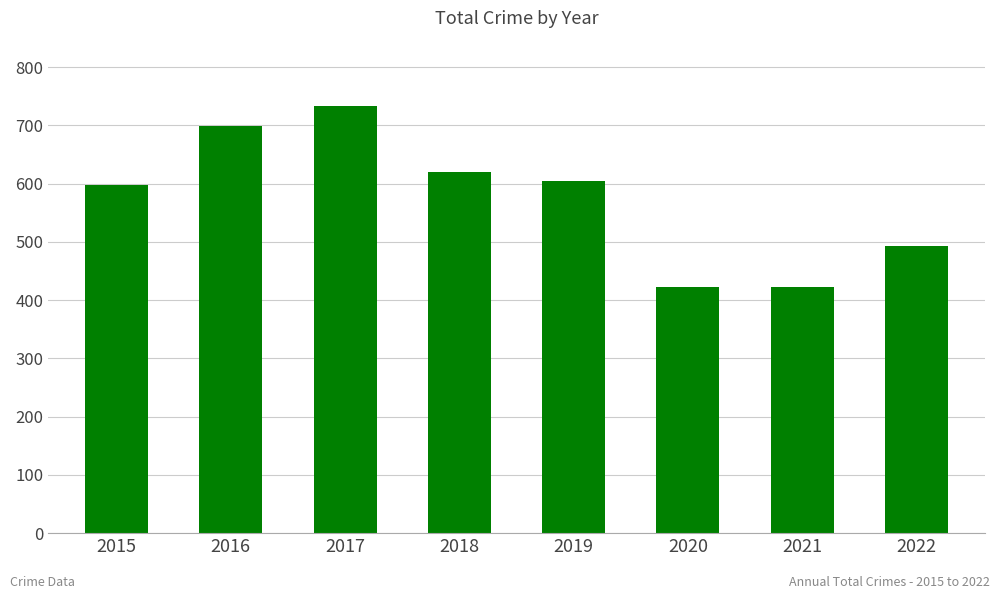

What is the change in value from 2018 to 2022?

-127